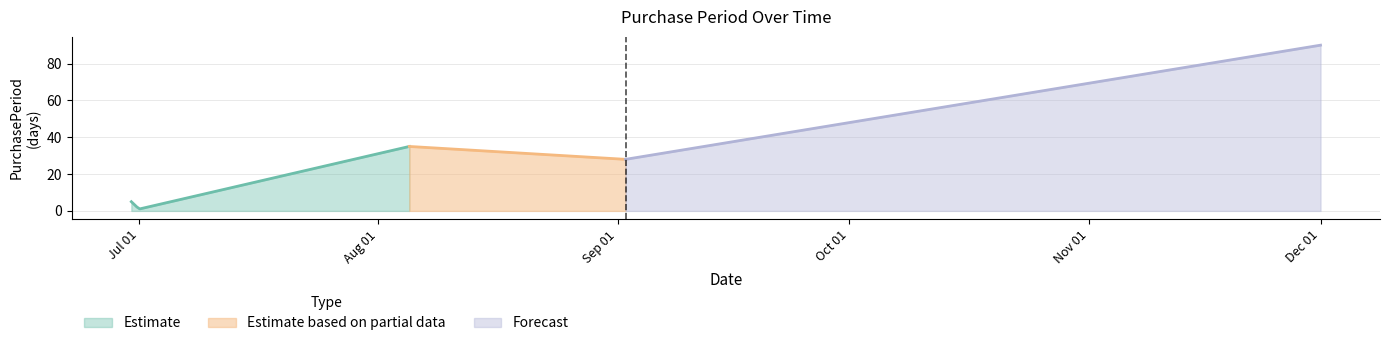

True or false: the data has more than 1 interior local peaks.

False